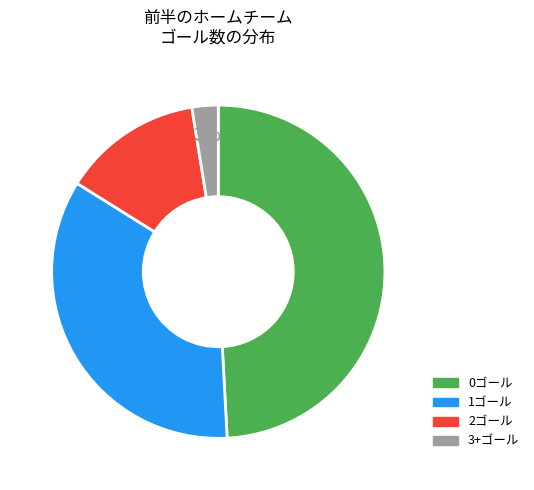

Combined, do 0ゴール and 3+ゴール account for over 50%?

Yes